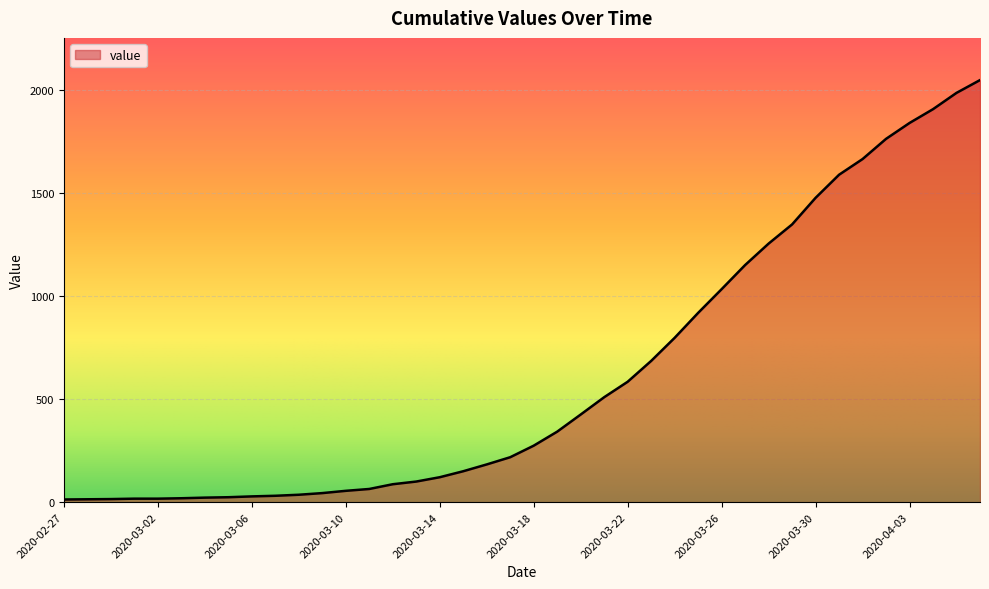

What is the difference between the maximum and minimum values?

2034